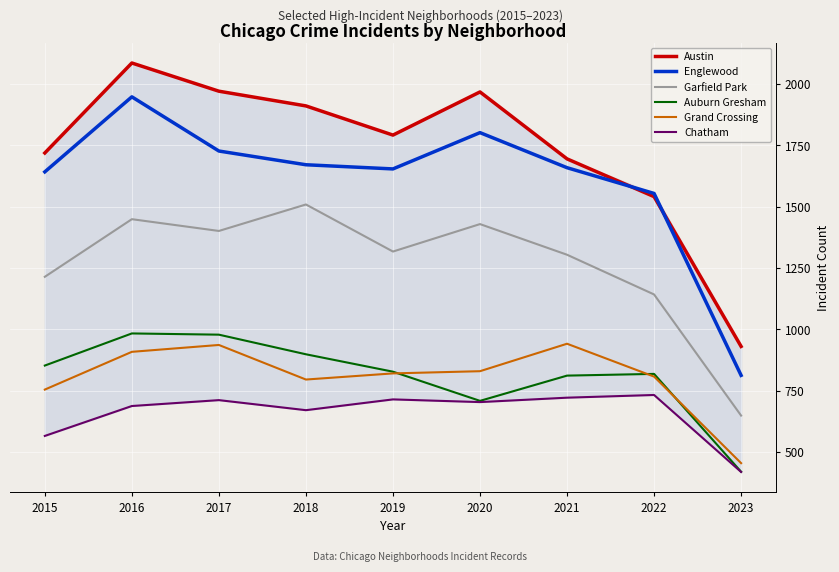

How many lines are shown in the chart?

6